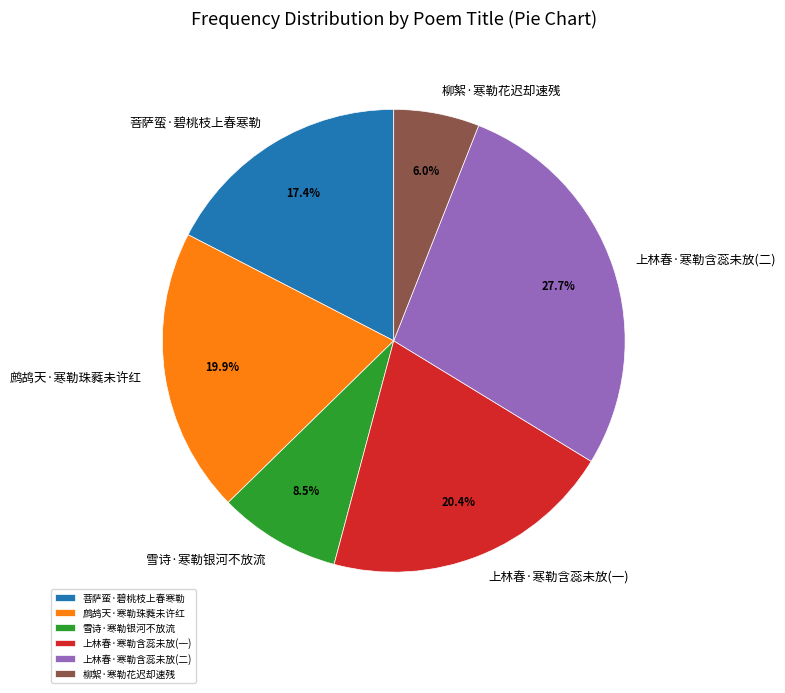

Does any single category account for the majority?

No